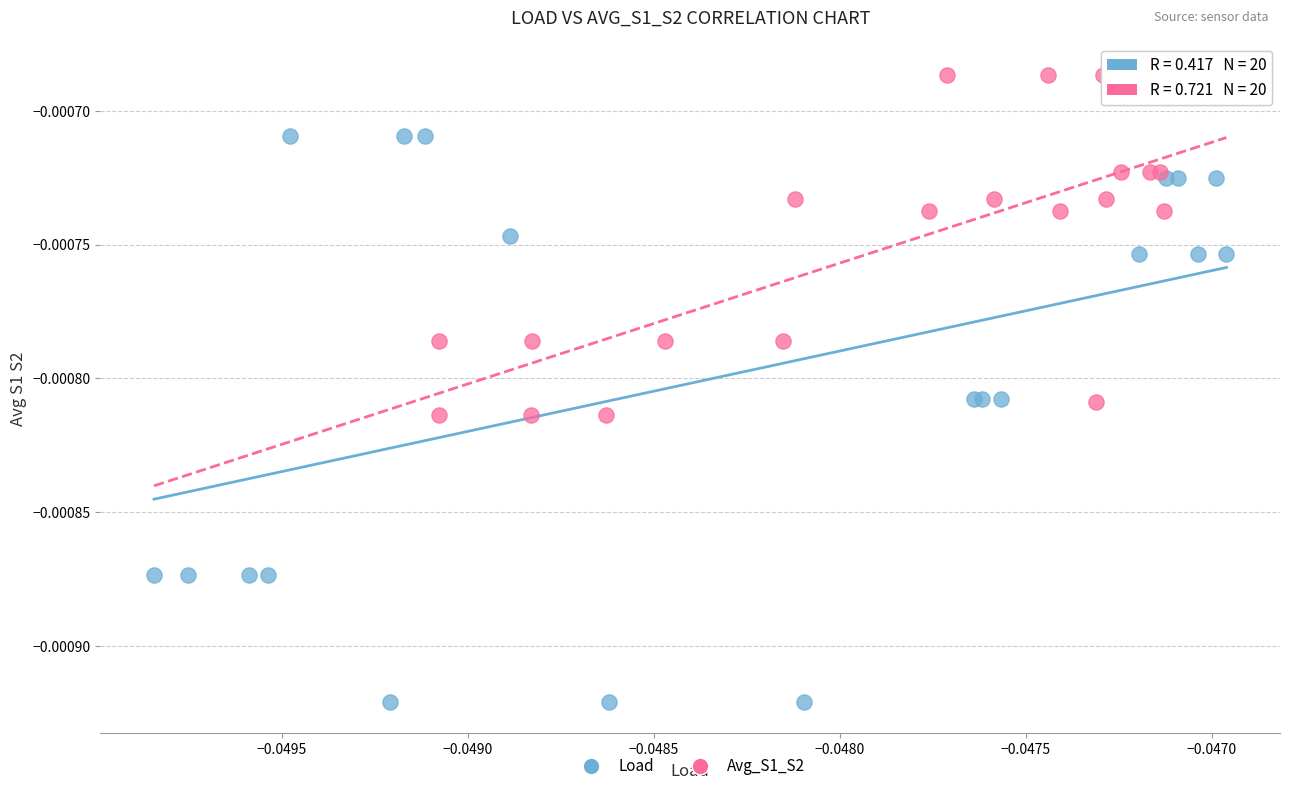

Which series has the widest spread of Y values?

Load